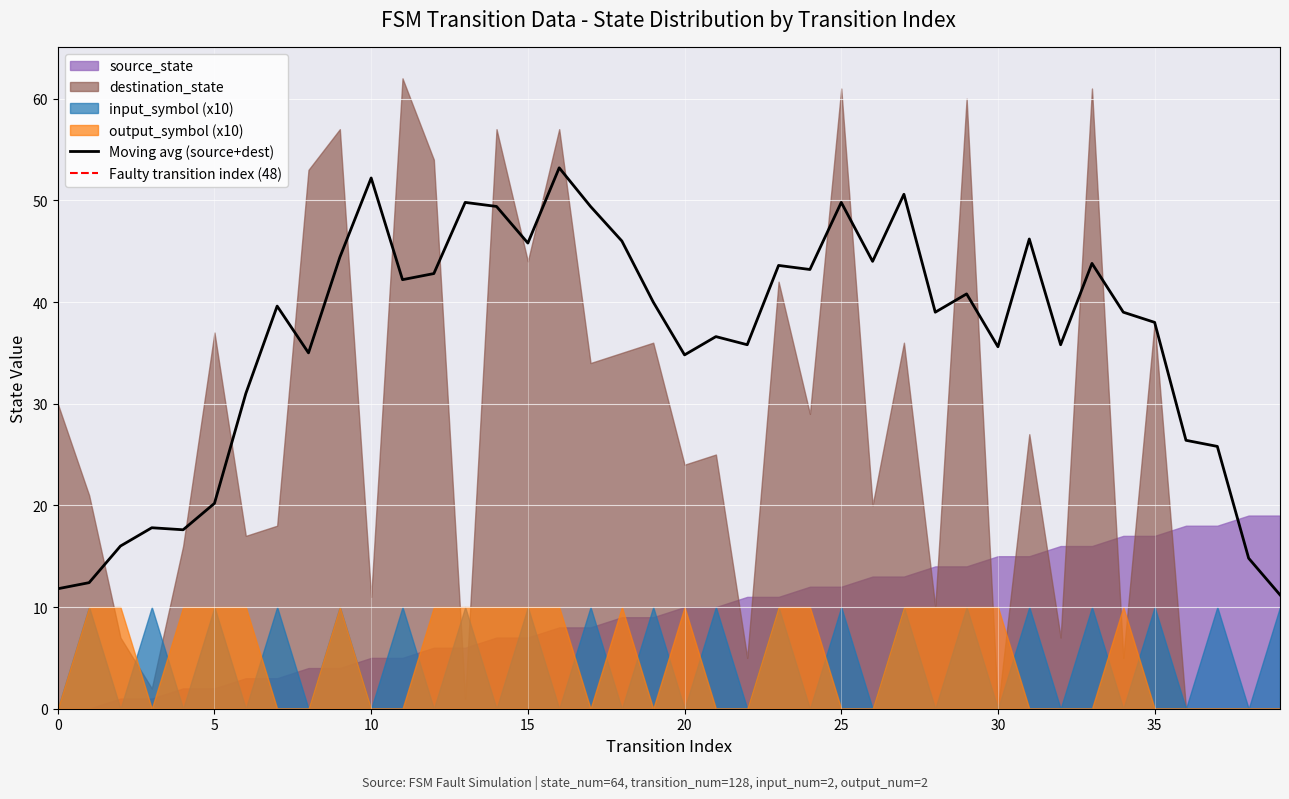

How many data points in source_state are less than 10?

20